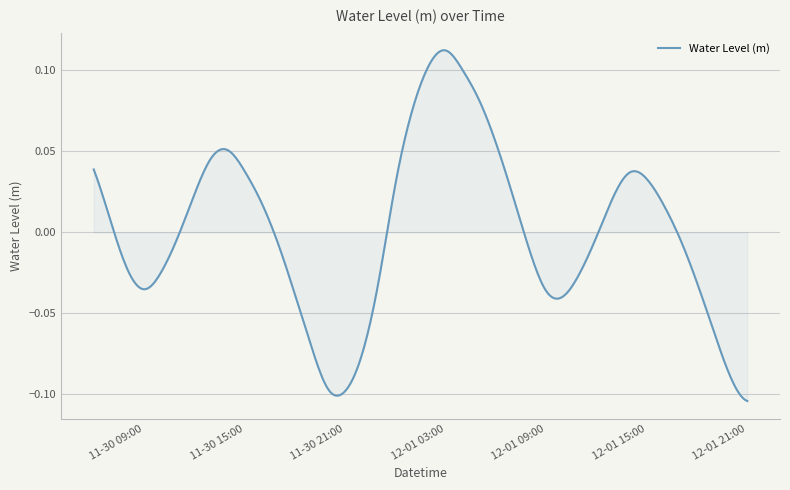

Reading left to right, transcribe all the data shown in this chart.

2023-11-30 06:00:00=0.0	2023-11-30 07:00:00=0.0	2023-11-30 08:00:00=-0.0	2023-11-30 09:00:00=-0.0	2023-11-30 10:00:00=-0.0	2023-11-30 11:00:00=-0.0	2023-11-30 12:00:00=0.0	2023-11-30 13:00:00=0.0	2023-11-30 14:00:00=0.1	2023-11-30 15:00:00=0.0	2023-11-30 16:00:00=0.0	2023-11-30 17:00:00=-0.0	2023-11-30 18:00:00=-0.0	2023-11-30 19:00:00=-0.1	2023-11-30 20:00:00=-0.1	2023-11-30 21:00:00=-0.1	2023-11-30 22:00:00=-0.1	2023-11-30 23:00:00=-0.0	2023-12-01 00:00:00=0.0	2023-12-01 01:00:00=0.1	2023-12-01 02:00:00=0.1	2023-12-01 03:00:00=0.1	2023-12-01 04:00:00=0.1	2023-12-01 05:00:00=0.1	2023-12-01 06:00:00=0.1	2023-12-01 07:00:00=0.0	2023-12-01 08:00:00=-0.0	2023-12-01 09:00:00=-0.0	2023-12-01 10:00:00=-0.0	2023-12-01 11:00:00=-0.0	2023-12-01 12:00:00=-0.0	2023-12-01 13:00:00=0.0	2023-12-01 14:00:00=0.0	2023-12-01 15:00:00=0.0	2023-12-01 16:00:00=0.0	2023-12-01 17:00:00=-0.0	2023-12-01 18:00:00=-0.0	2023-12-01 19:00:00=-0.1	2023-12-01 20:00:00=-0.1	2023-12-01 21:00:00=-0.1